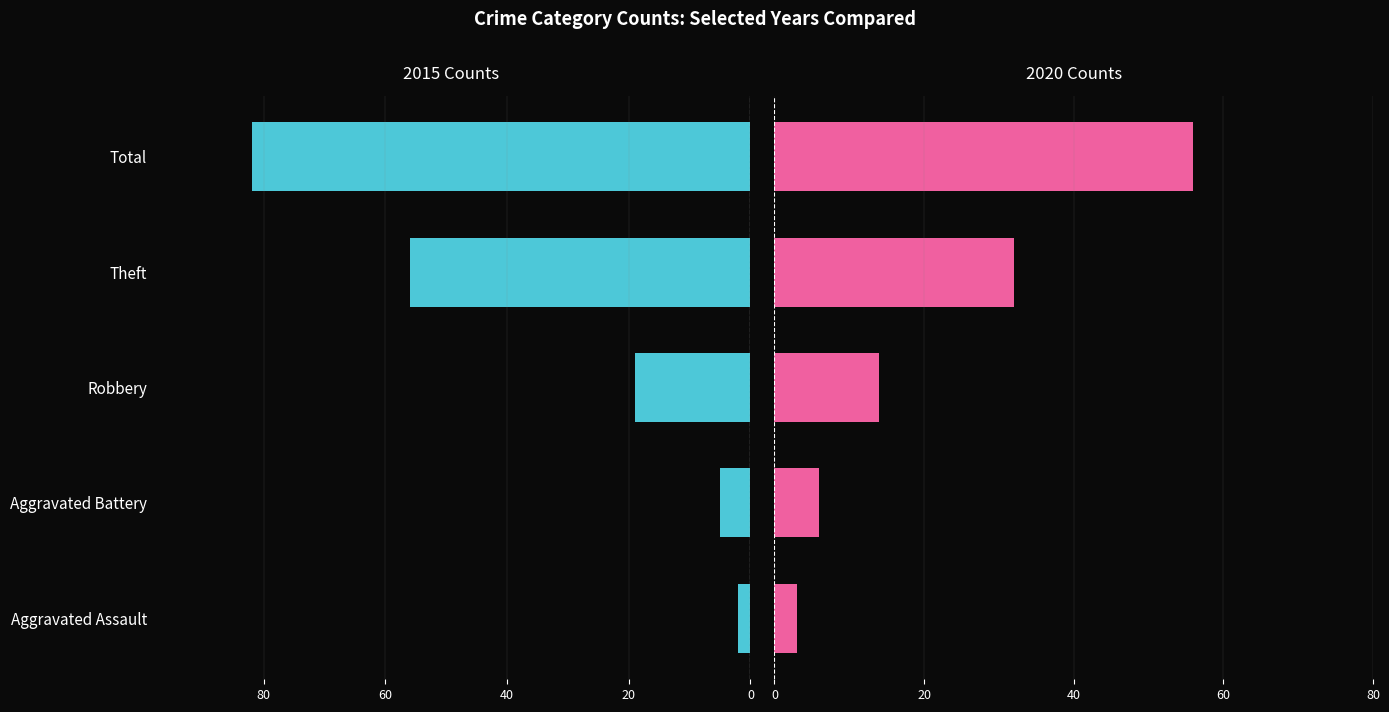

What are all the series names shown in the legend?

2015, 2020